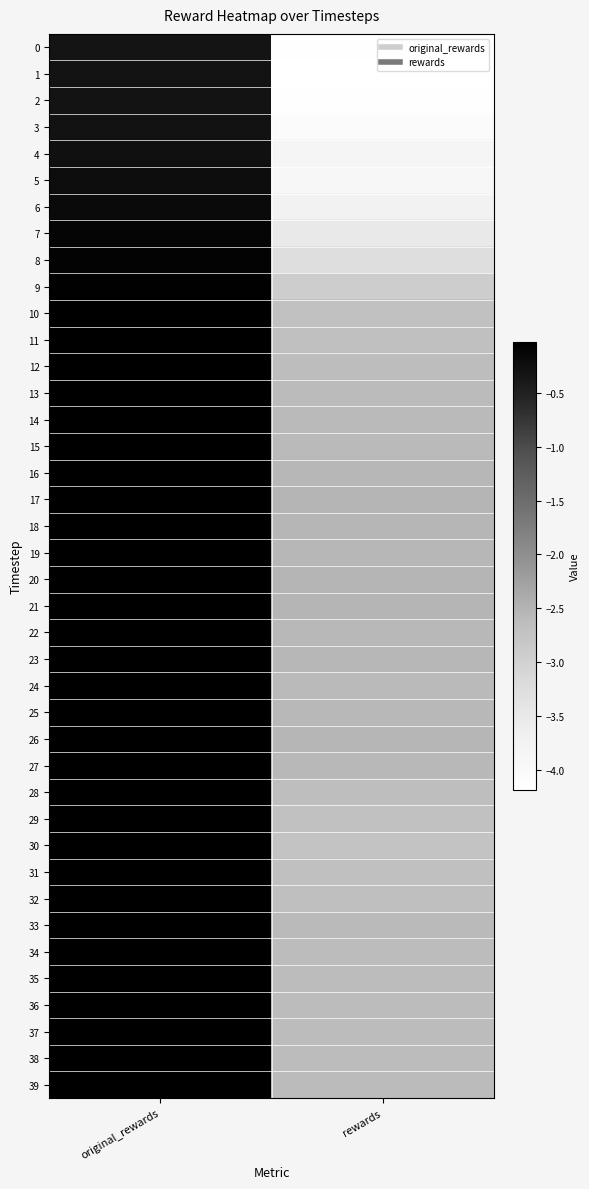

Reading right to left, transcribe all the data shown in this chart.

0: rewards=-4.1	original_rewards=-0.3
1: rewards=-4.2	original_rewards=-0.3
2: rewards=-4.1	original_rewards=-0.3
3: rewards=-4.0	original_rewards=-0.3
4: rewards=-3.8	original_rewards=-0.3
5: rewards=-3.9	original_rewards=-0.2
6: rewards=-3.8	original_rewards=-0.2
7: rewards=-3.5	original_rewards=-0.1
8: rewards=-3.3	original_rewards=-0.1
9: rewards=-2.9	original_rewards=-0.0
10: rewards=-2.7	original_rewards=-0.0
11: rewards=-2.7	original_rewards=-0.0
12: rewards=-2.6	original_rewards=-0.0
13: rewards=-2.6	original_rewards=-0.0
14: rewards=-2.6	original_rewards=-0.0
15: rewards=-2.6	original_rewards=-0.0
16: rewards=-2.6	original_rewards=-0.0
17: rewards=-2.5	original_rewards=-0.0
18: rewards=-2.5	original_rewards=-0.0
19: rewards=-2.6	original_rewards=-0.0
20: rewards=-2.5	original_rewards=-0.0
21: rewards=-2.5	original_rewards=-0.0
22: rewards=-2.6	original_rewards=-0.0
23: rewards=-2.6	original_rewards=-0.0
24: rewards=-2.6	original_rewards=-0.0
25: rewards=-2.6	original_rewards=-0.0
26: rewards=-2.5	original_rewards=-0.0
27: rewards=-2.6	original_rewards=-0.0
28: rewards=-2.6	original_rewards=-0.0
29: rewards=-2.7	original_rewards=-0.0
30: rewards=-2.7	original_rewards=-0.0
31: rewards=-2.7	original_rewards=-0.0
32: rewards=-2.7	original_rewards=-0.0
33: rewards=-2.6	original_rewards=-0.0
34: rewards=-2.6	original_rewards=-0.0
35: rewards=-2.6	original_rewards=-0.0
36: rewards=-2.6	original_rewards=-0.0
37: rewards=-2.6	original_rewards=-0.0
38: rewards=-2.6	original_rewards=-0.0
39: rewards=-2.6	original_rewards=-0.0